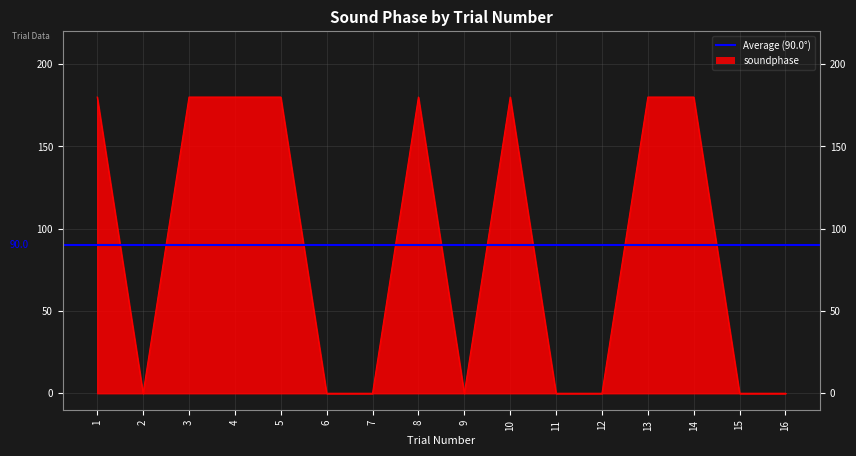

The value at 1 is 122. True or false?

False